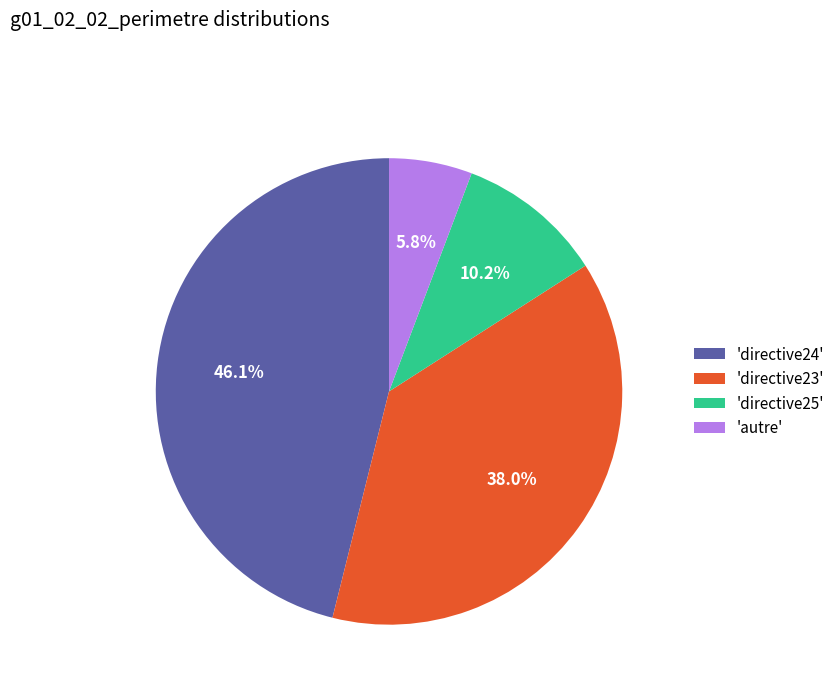

Approximately how many times larger is the value at 'autre' compared to 'directive25'?

0.6